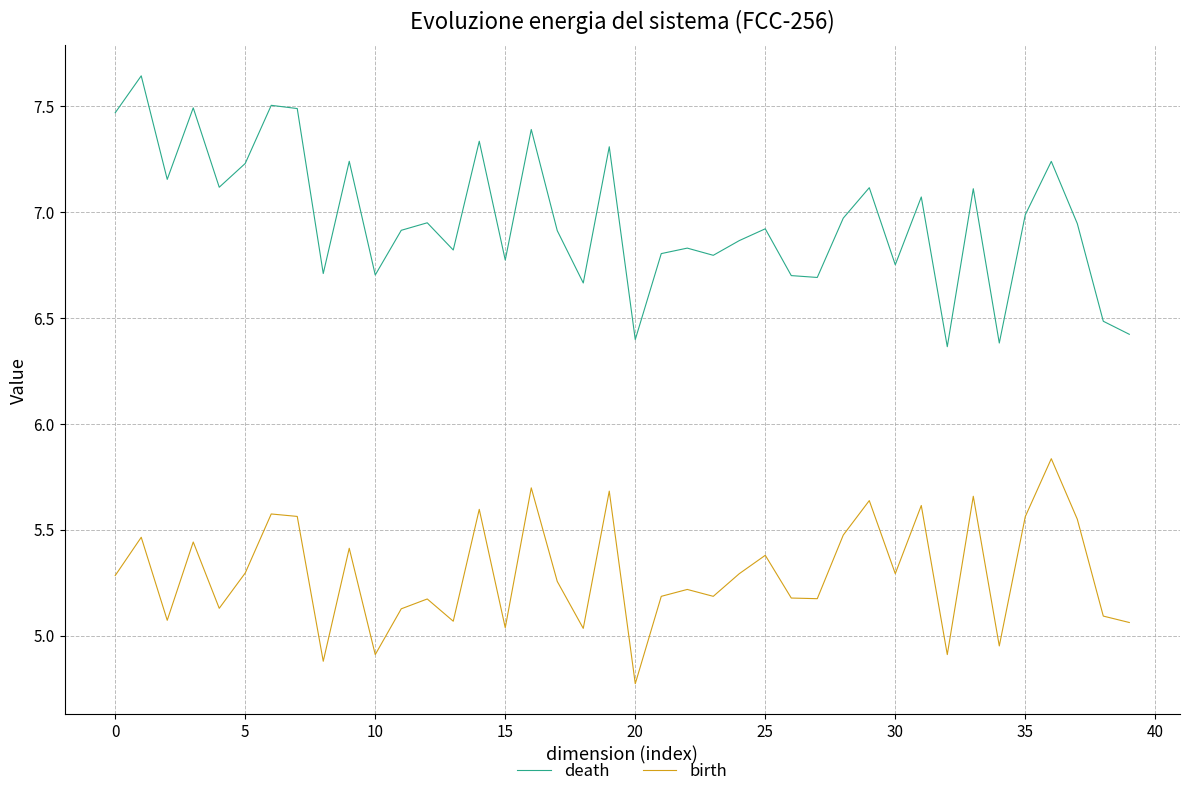

Rank the series by their average value, from highest to lowest.

death, birth